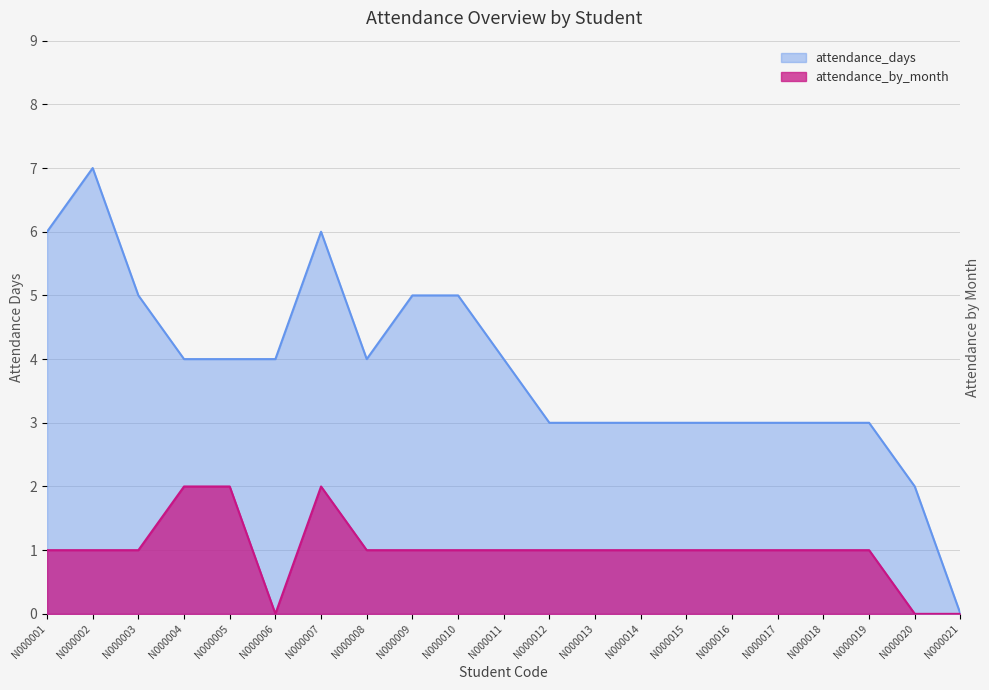

What are all the series names shown in the legend?

attendance_days, attendance_by_month